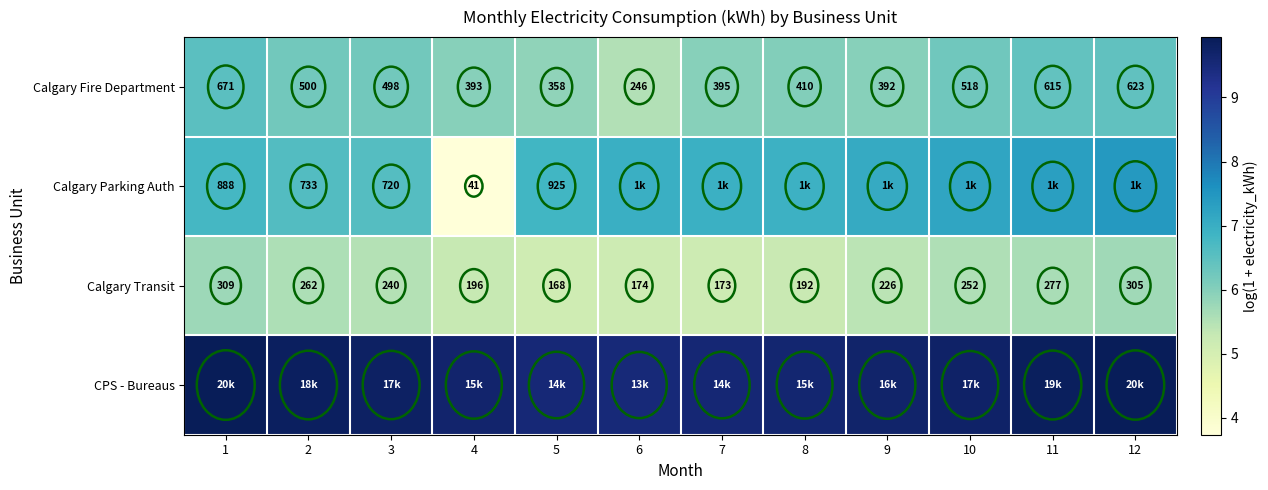

What is the difference between the second highest and minimum values in the Calgary Parking Auth series?

3.6